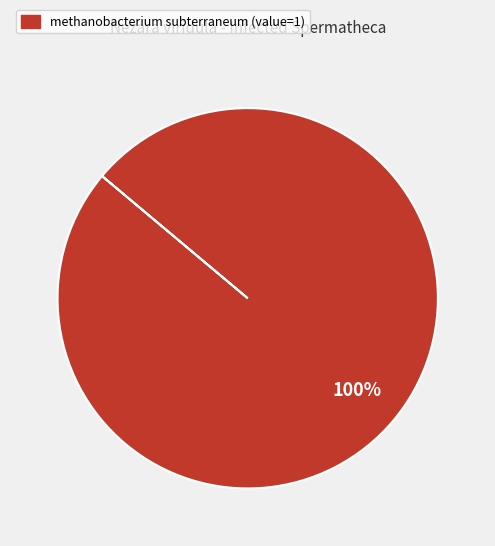

Is there any slice that represents more than half of the pie?

Yes